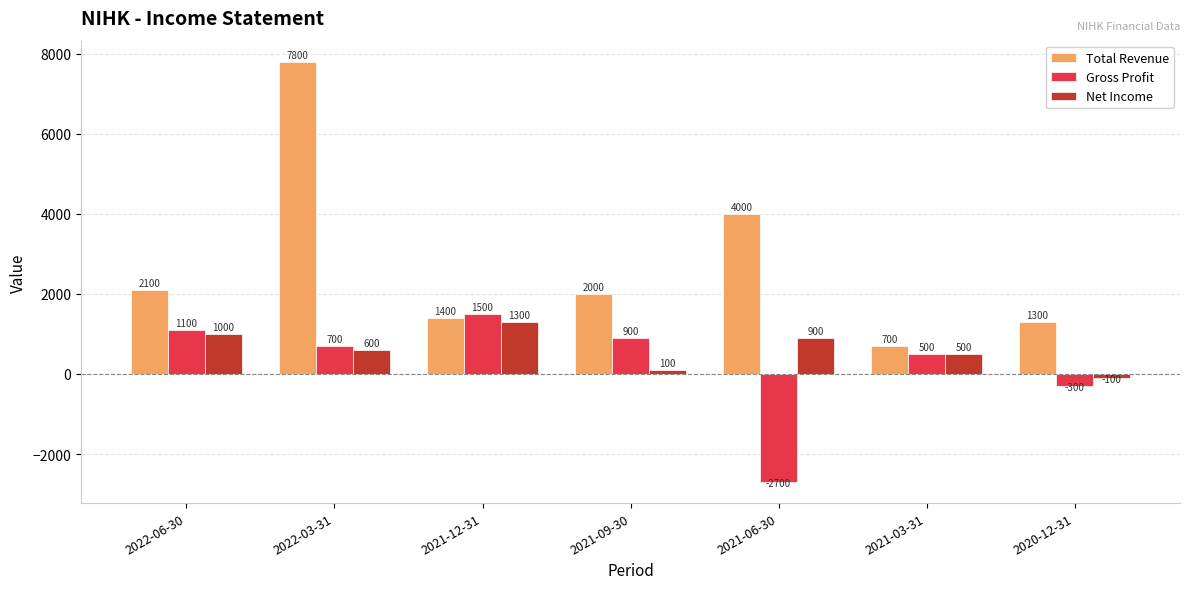

Which category has the lowest value in the Total Revenue series?

2021-03-31